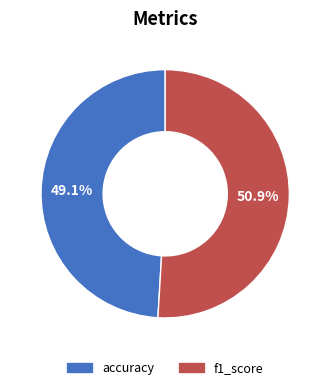

Combined, what portion of the pie is f1_score and accuracy?

100.0%